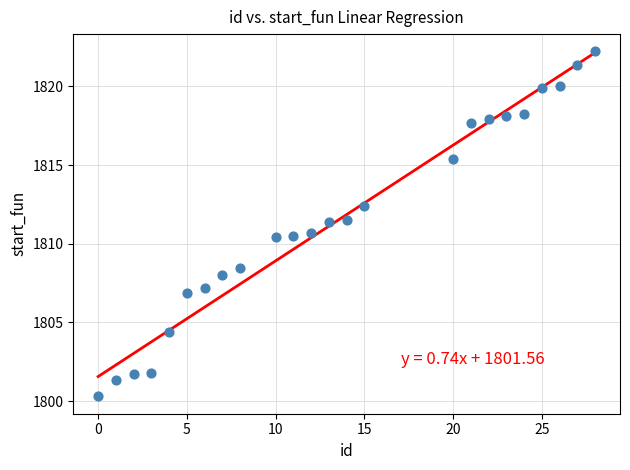

What is the range of Y values (max minus min)?

21.9